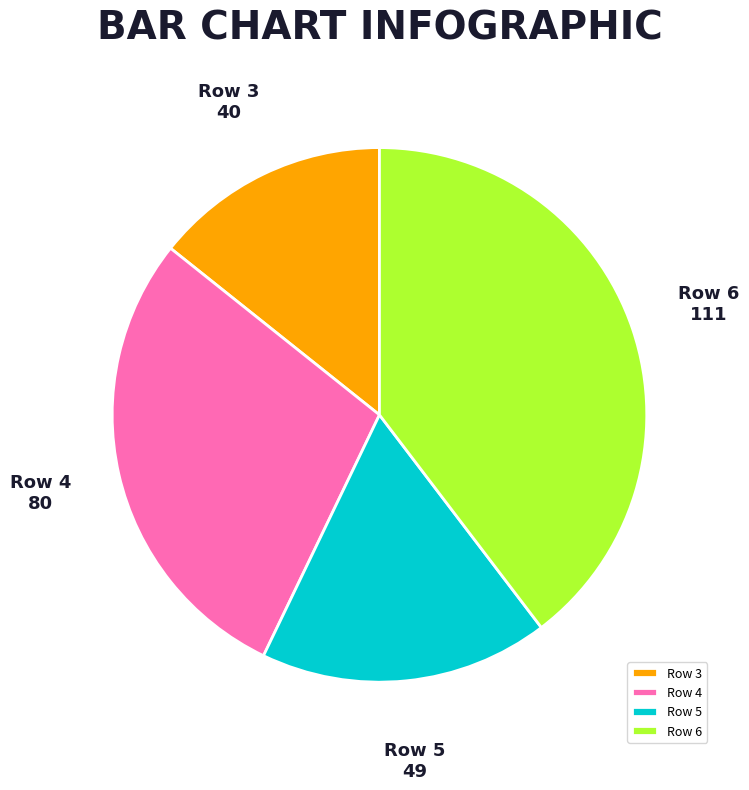

Is it true that Row 6 is 34% of the pie?

False